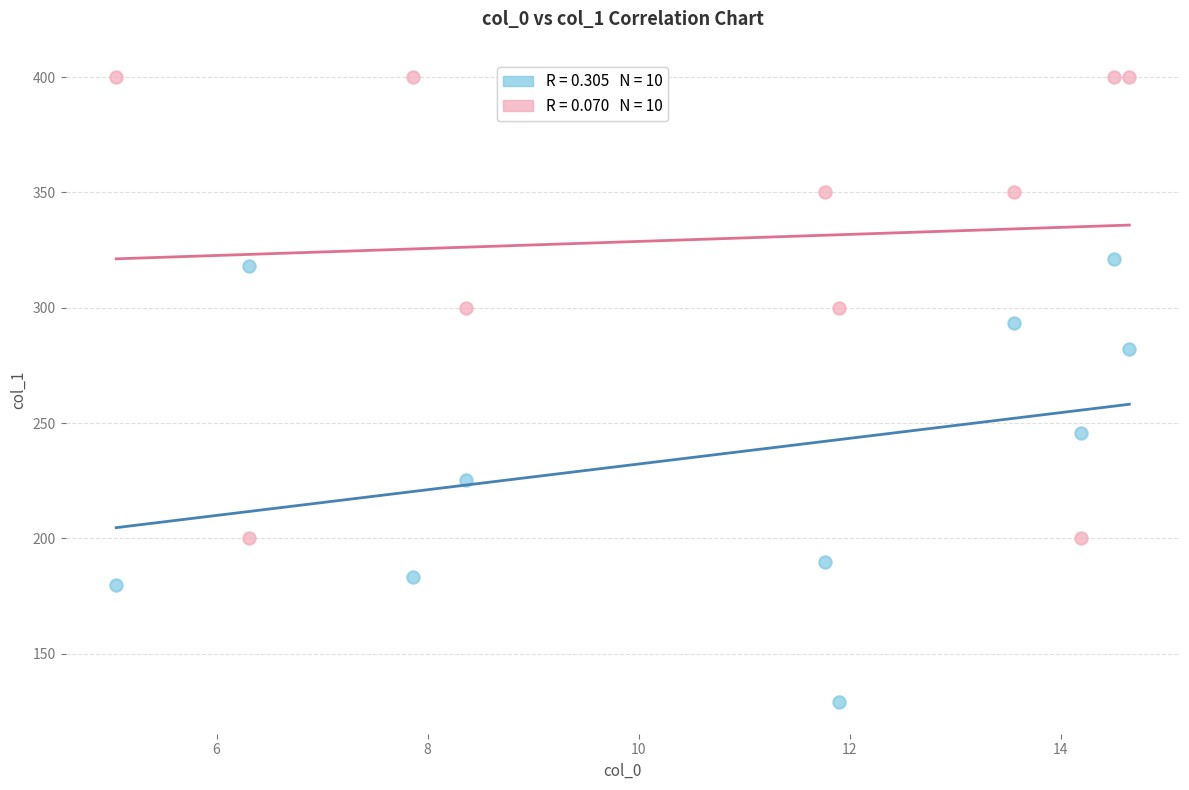

Across all data points, what is the range of Y values (max minus min)?

271.1